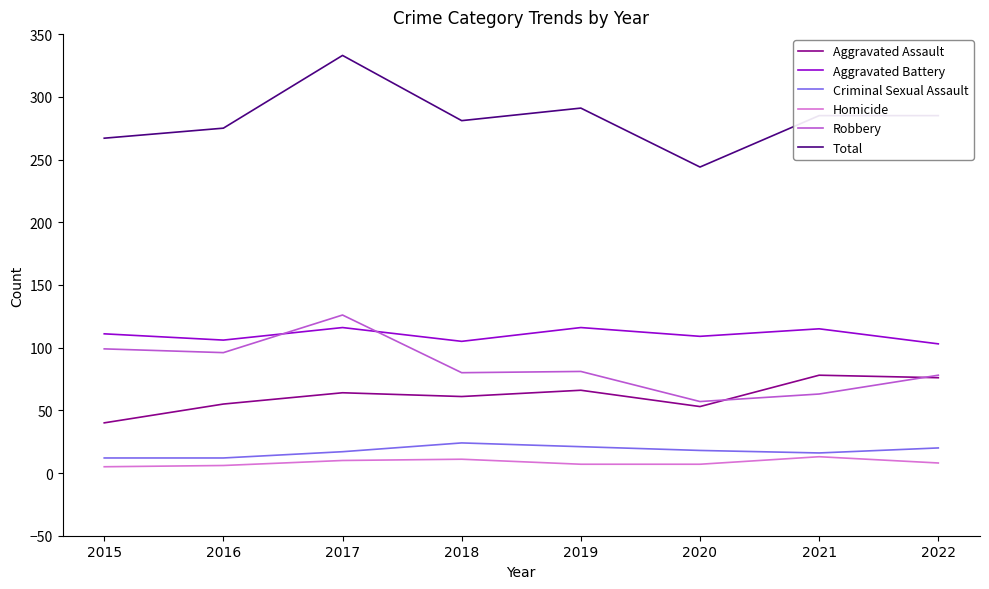

Is it true that Aggravated Assault equals 49 at 2022?

False